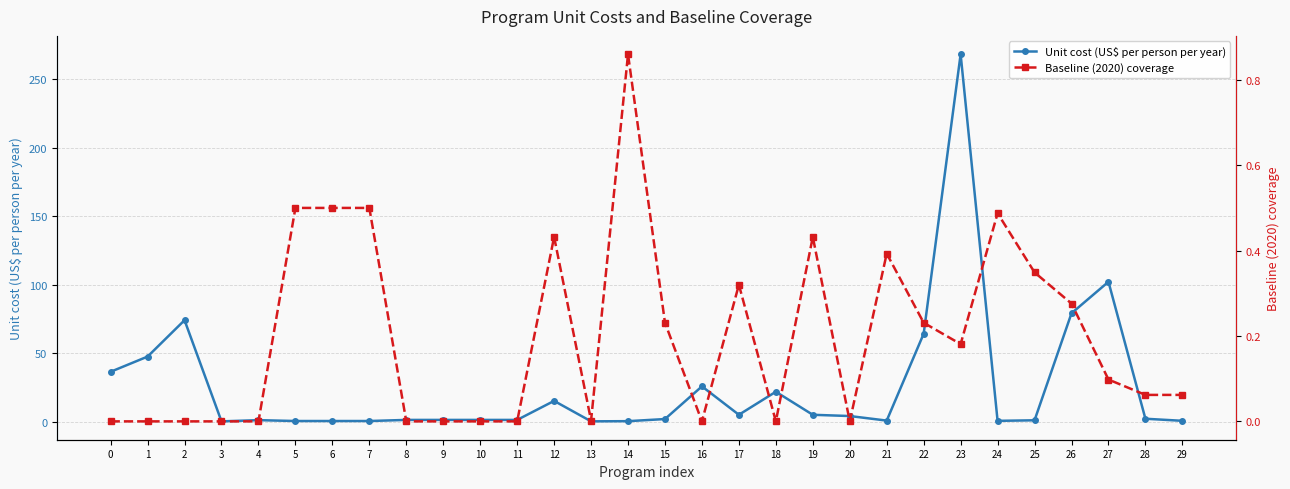

How many intersections are there between Baseline (2020) coverage and Unit cost (US$ per person per year)?

4